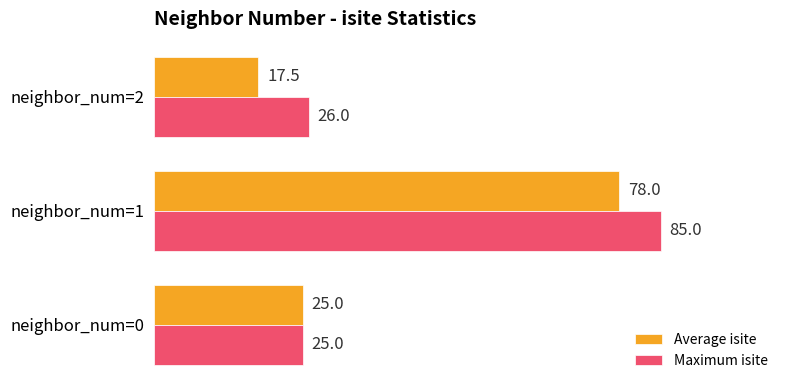

Read the Maximum isite value at neighbor_num=1.

85.0